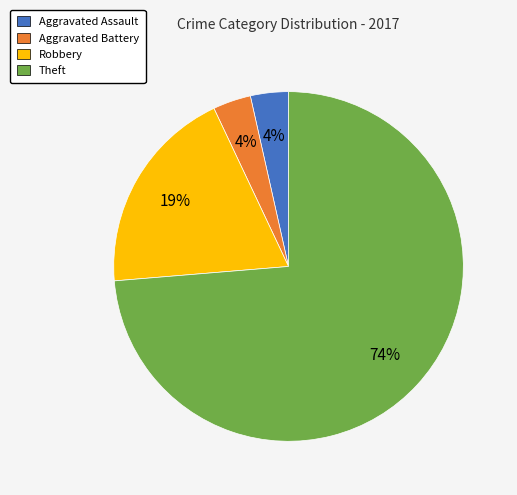

To the nearest percent, what is the combined percentage of Theft and Aggravated Battery?

77%